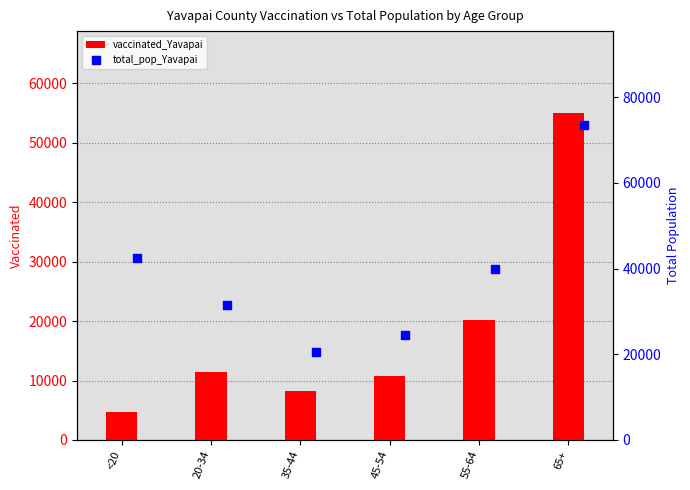

Which series reaches the minimum Y coordinate?

vaccinated_Yavapai